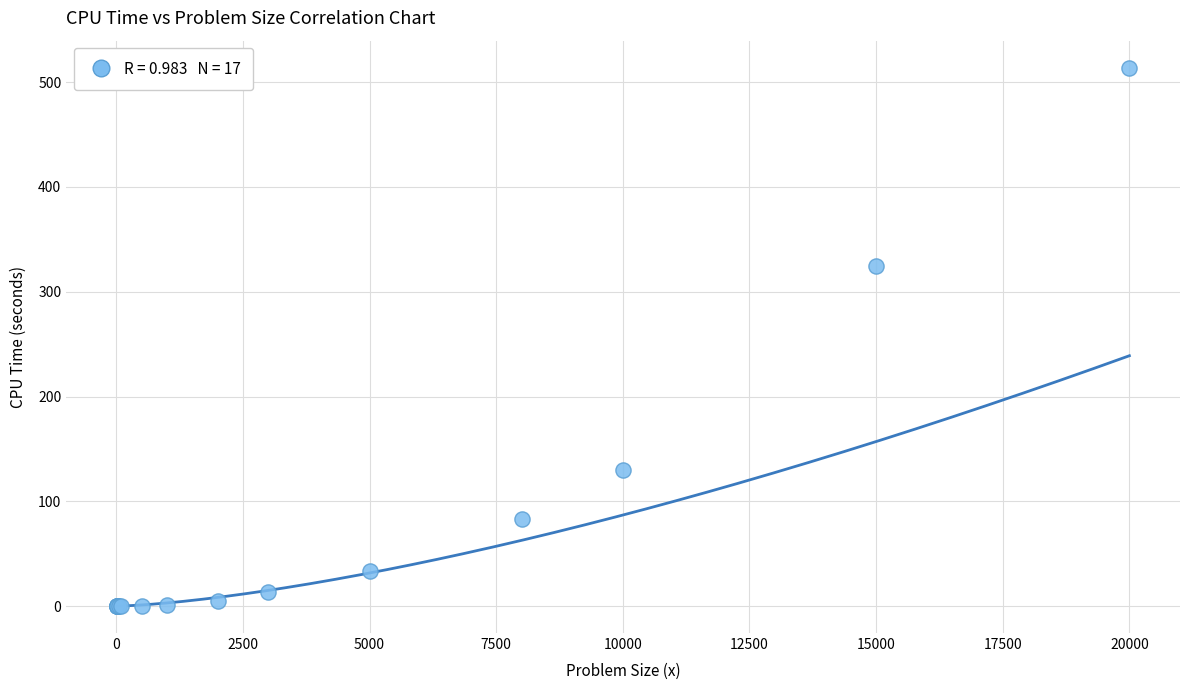

What Y value in the scatter plot is closest to 256?

324.9